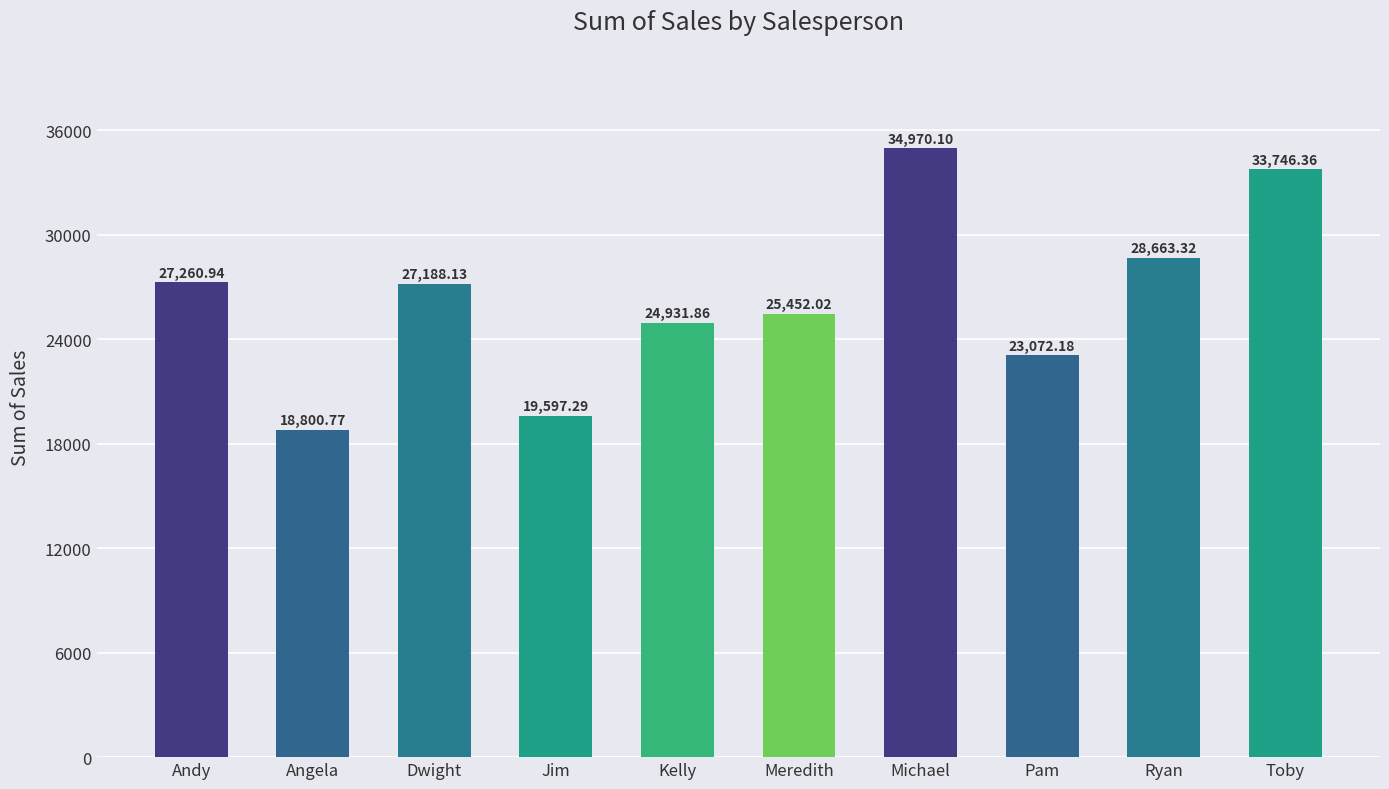

Between Dwight and Ryan, which is larger?

Ryan